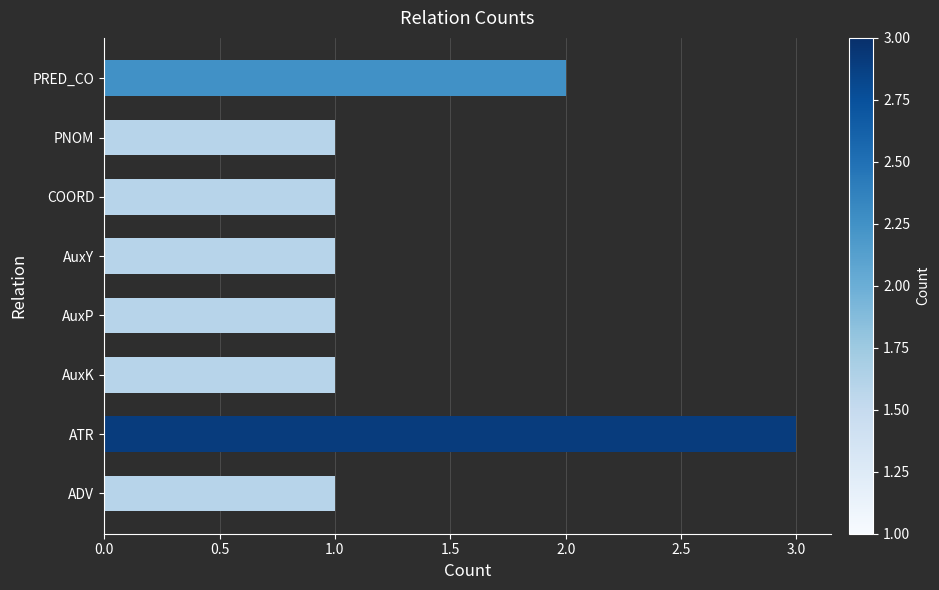

What is the sum of all values?

11